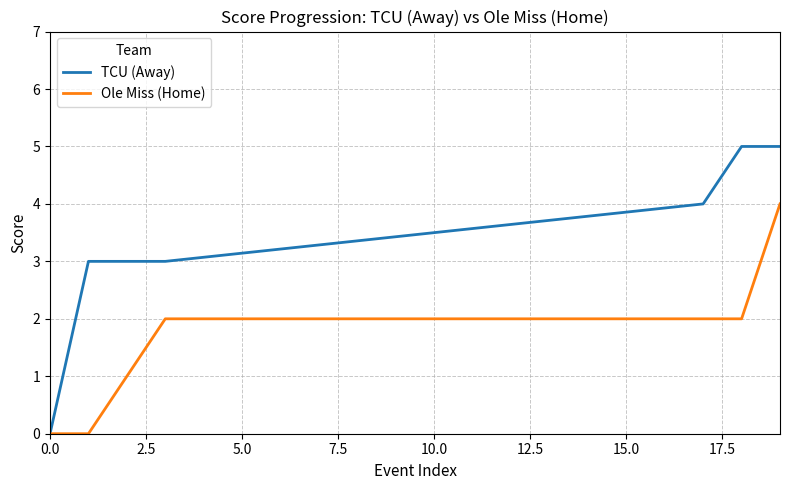

True or false: Ole Miss (Home) has more than 2 points higher than both neighbors.

False